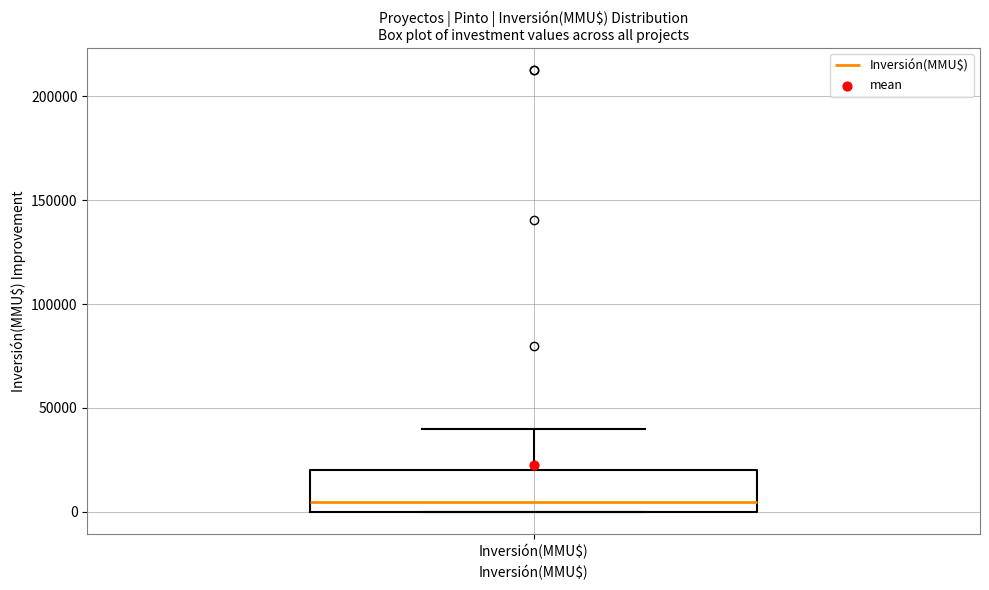

Transcribe this box plot: give where the median line is, the range the box spans, and where the two whiskers end, as read against the y-axis. The values are not printed on the chart, so give them approximately, as read against the axis.

median 5000, box 0 to 20000, whiskers 0 to 40000